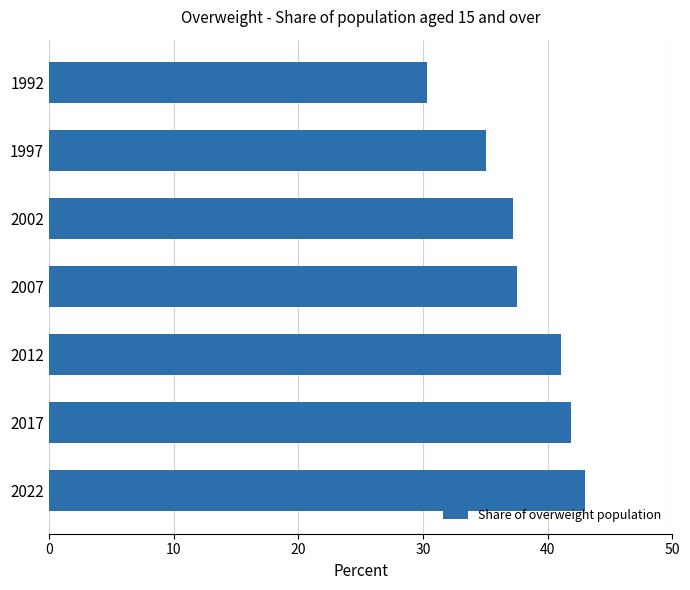

What is the sum of the values at 1992 and 2012?

71.5